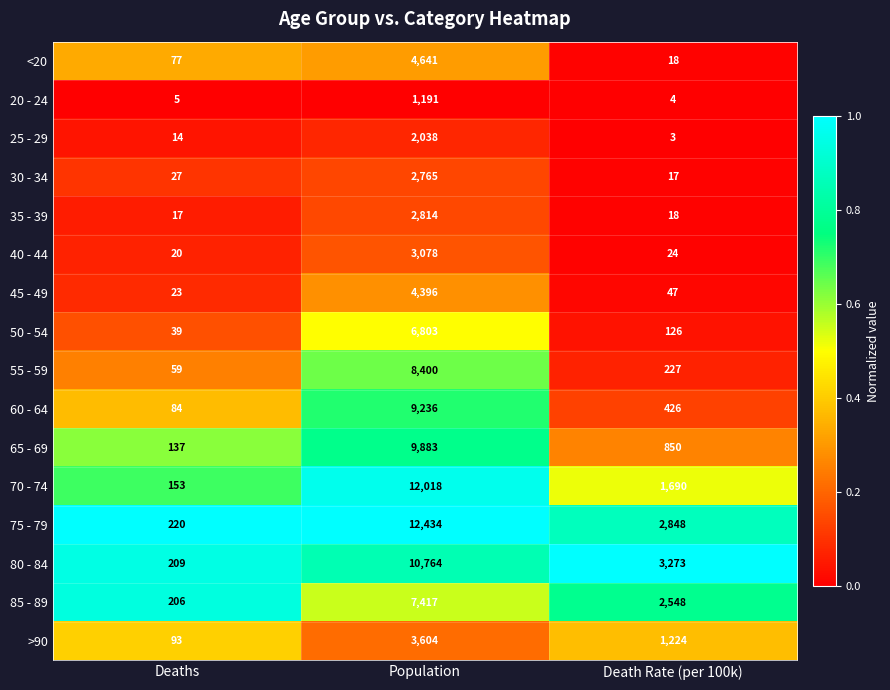

What is the total value across all series at Population?

101482